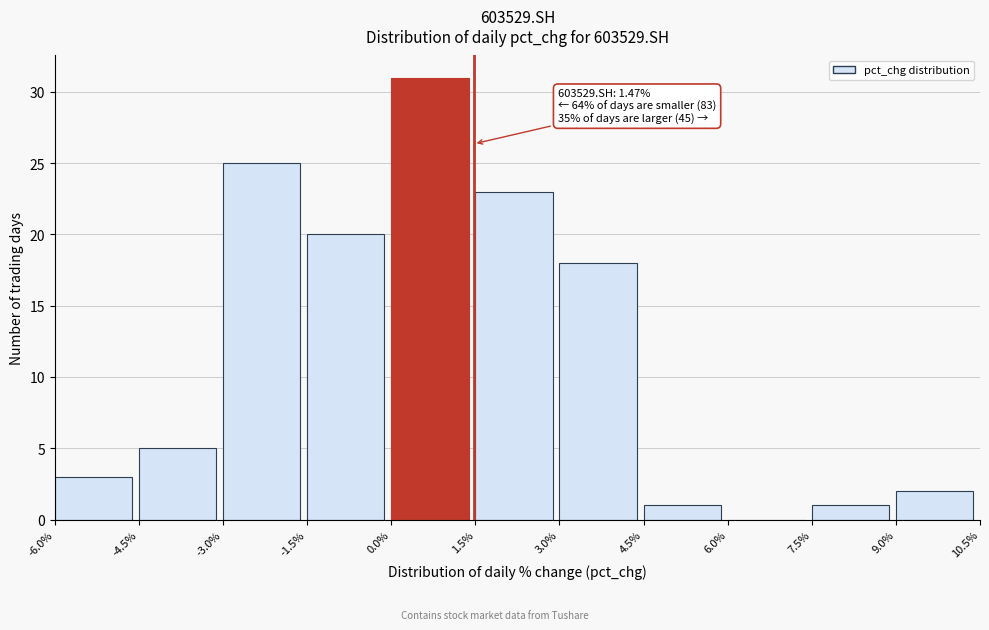

Which range on the x-axis has the tallest bar?

0.0% to 1.5%